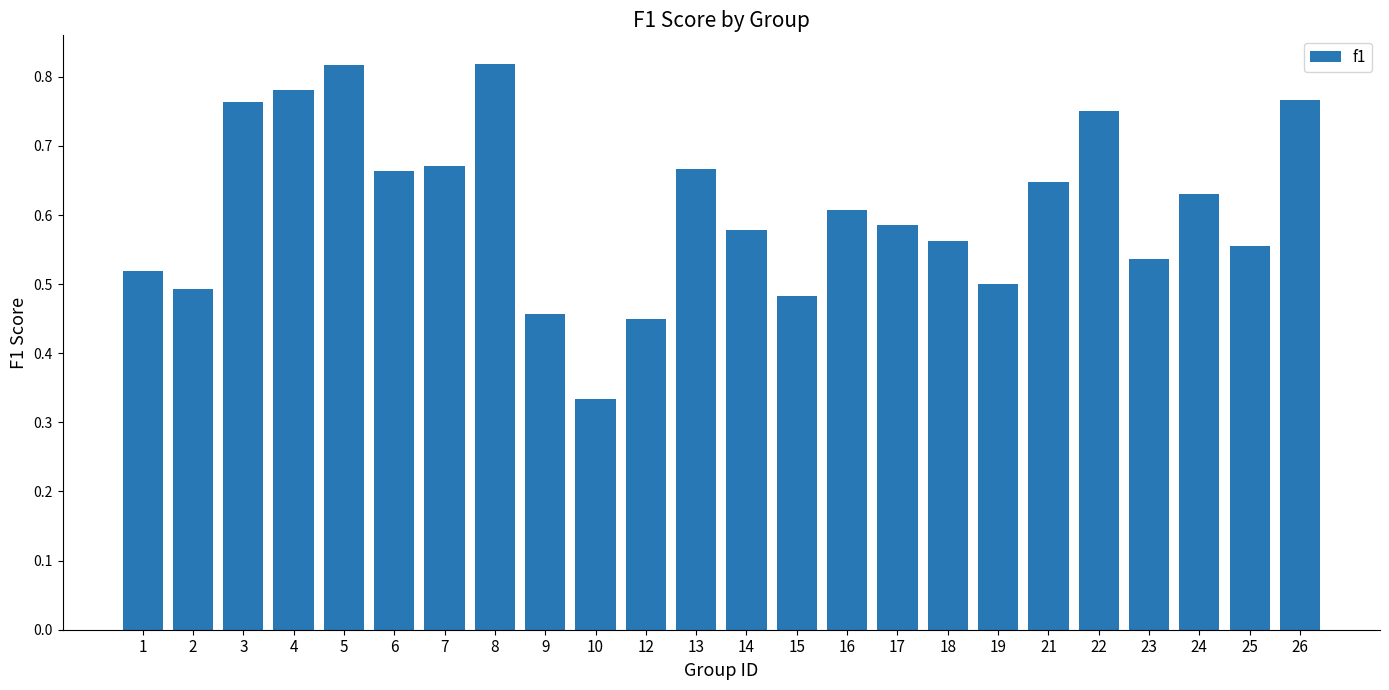

Which category has the lowest value across all series?

10